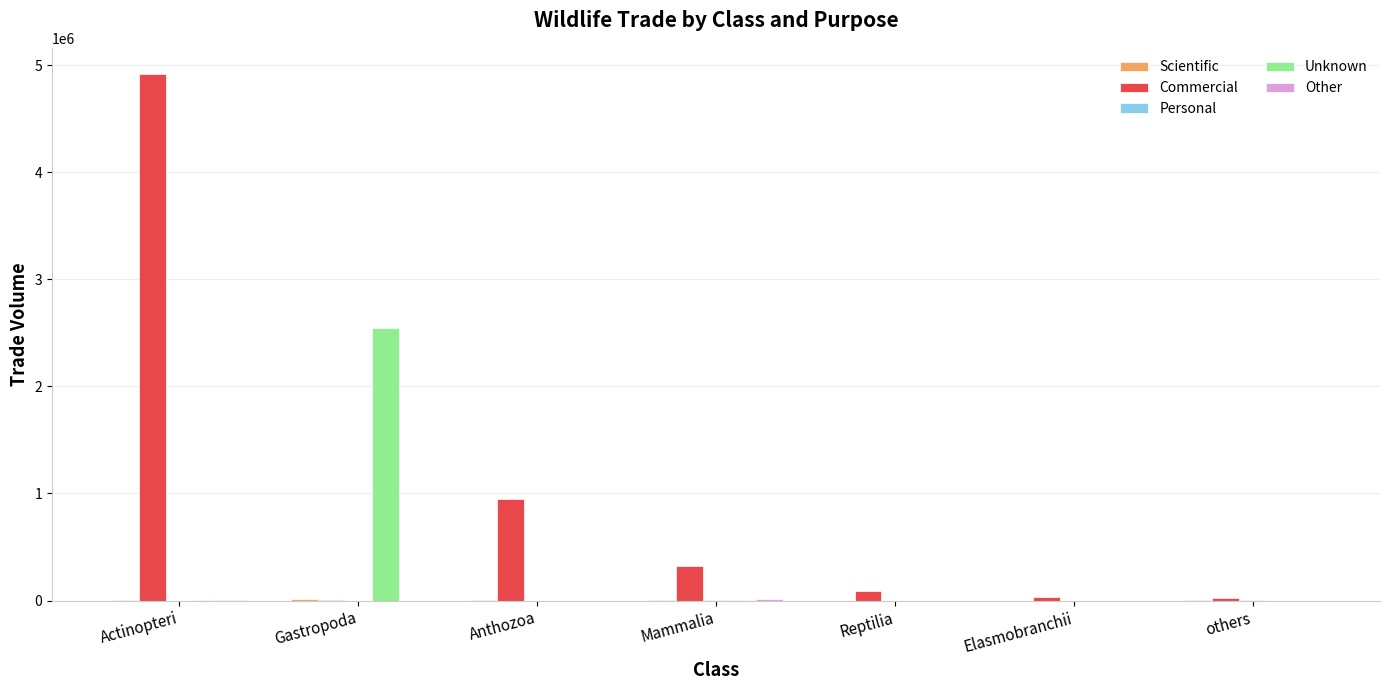

What is the sum of all Commercial values?

6321693.7